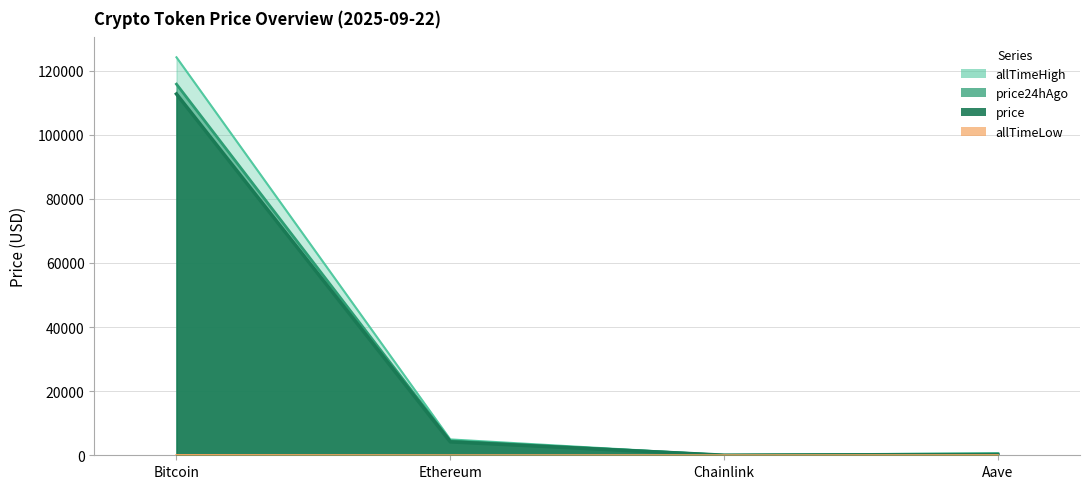

True or false: price24hAgo has more than 2 points higher than both neighbors.

False